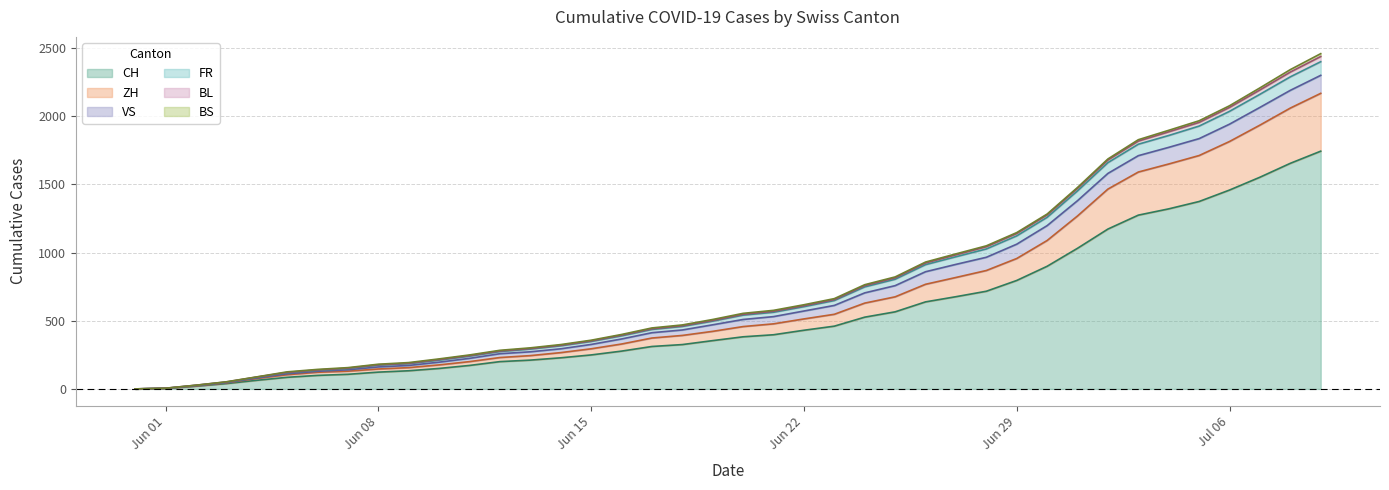

Does the chart display data point markers on the line(s)?

No